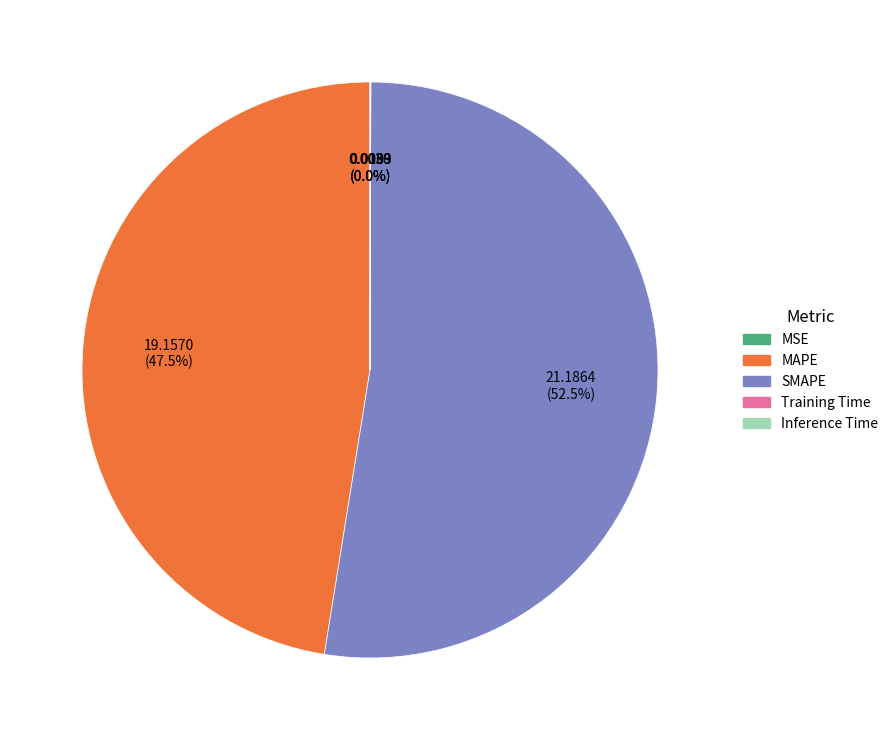

What is the largest slice in the pie chart?

SMAPE